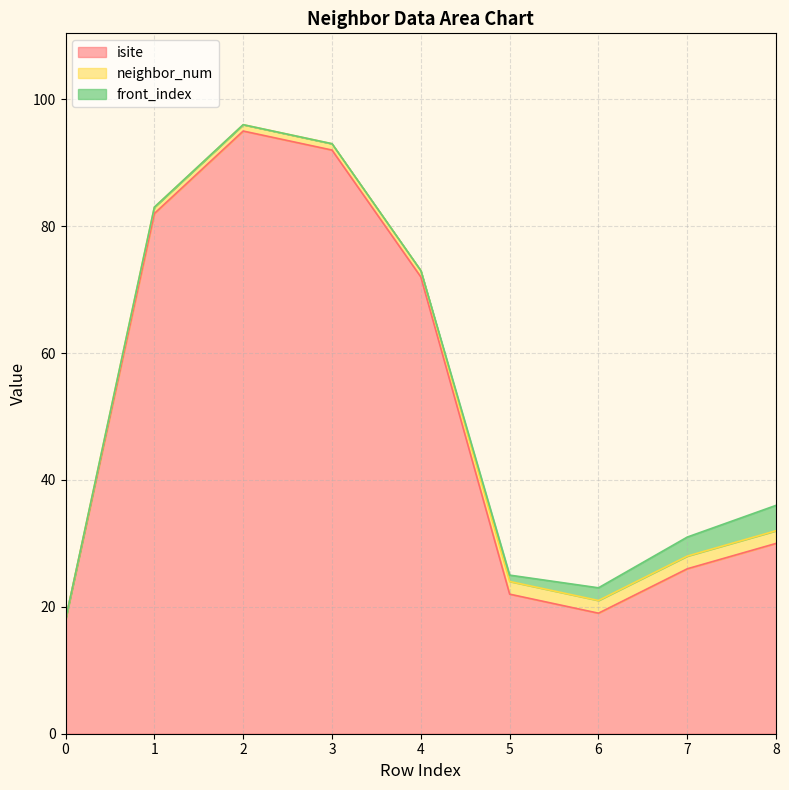

Does the chart display data point markers on the line(s)?

No